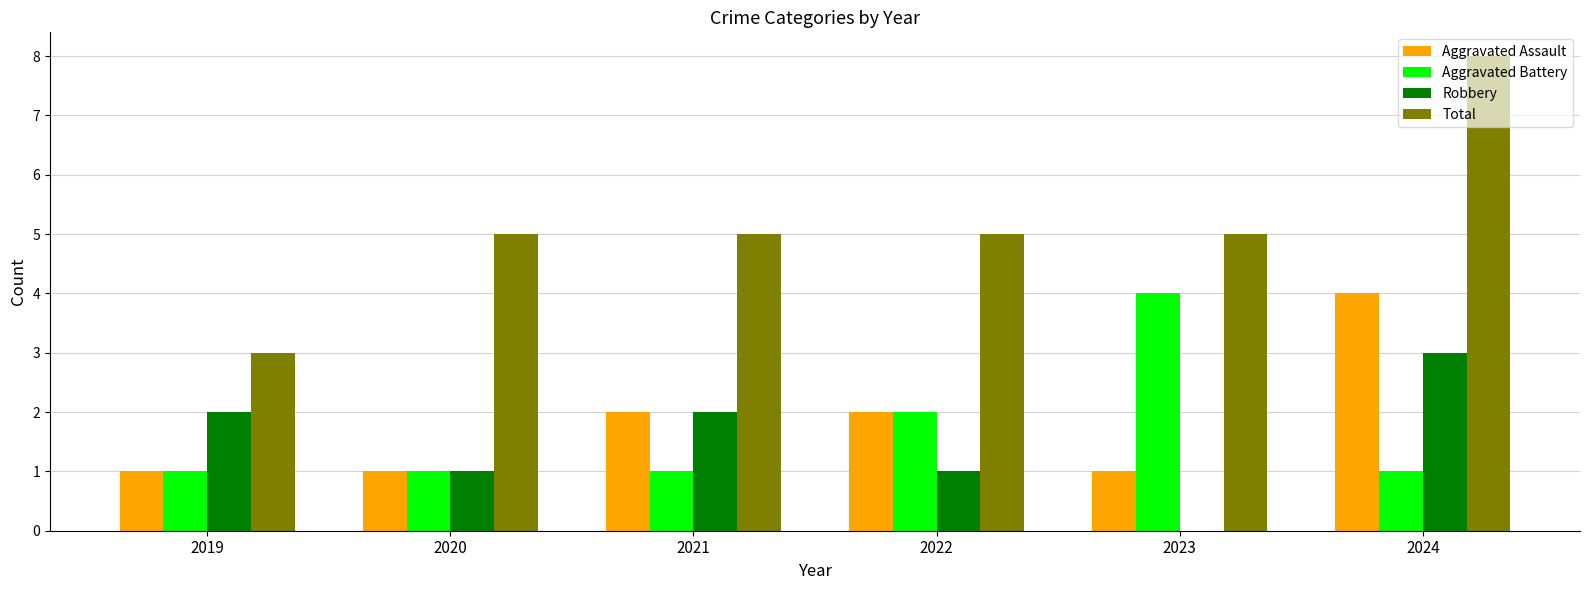

What is the average value of the Robbery series?

2